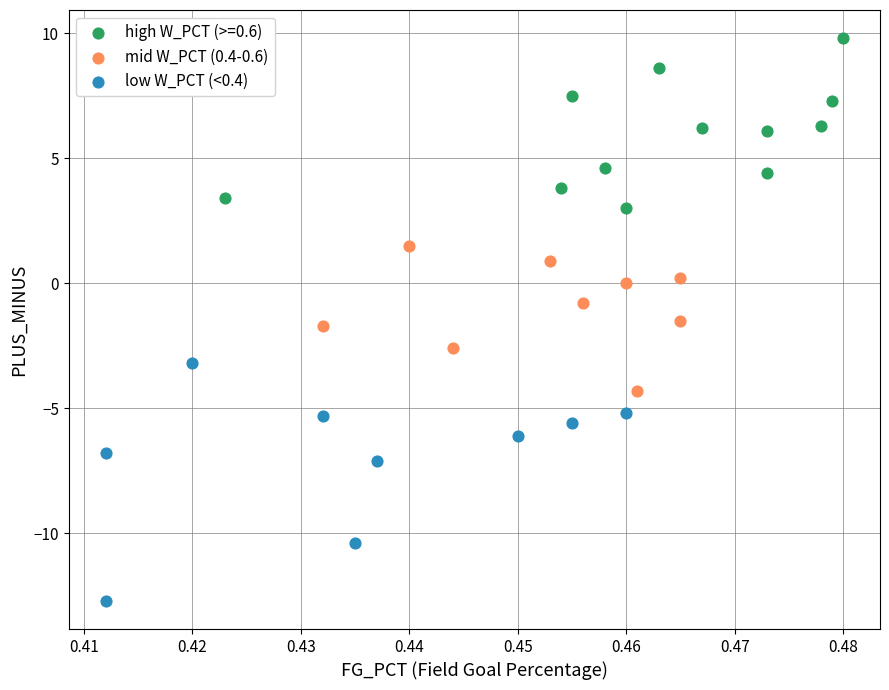

Which series has the largest Y range (max minus min)?

low W_PCT (<0.4)